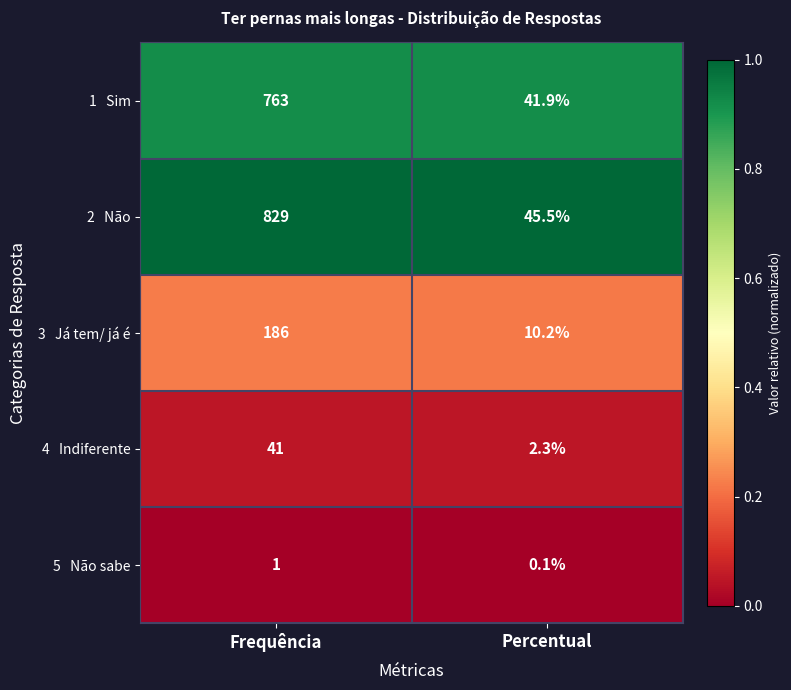

Which category has the highest value across all series?

Frequência